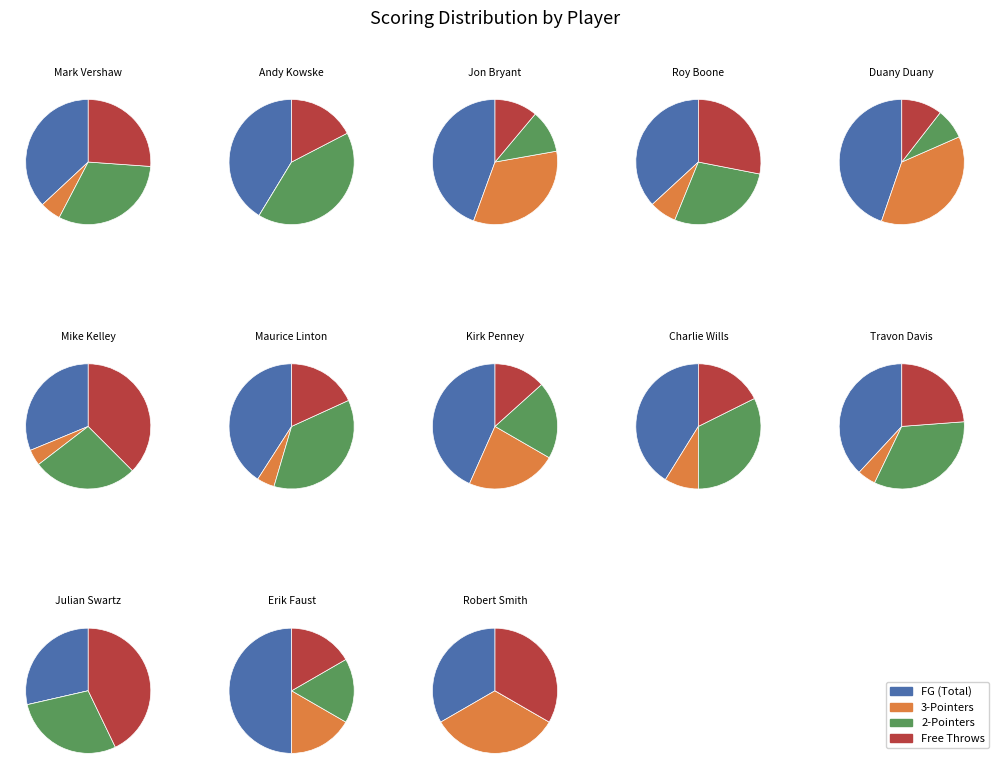

Does Jon Bryant represent more than half of the total?

No